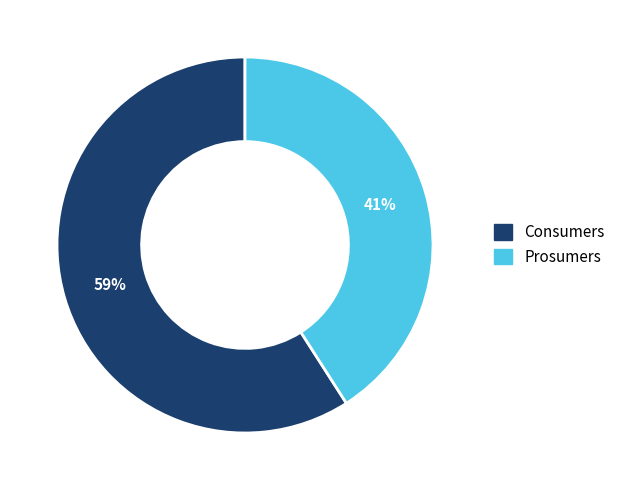

Combined, do Prosumers and Consumers account for over 50%?

Yes